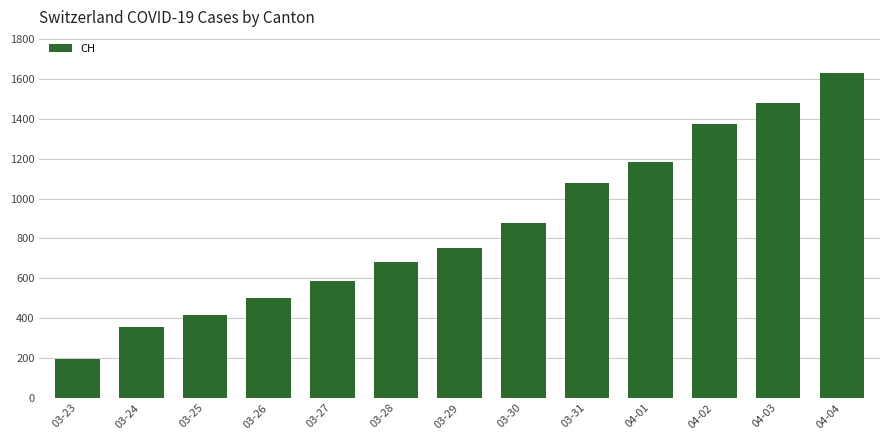

Between 03-31 and 03-29, which is larger?

03-31